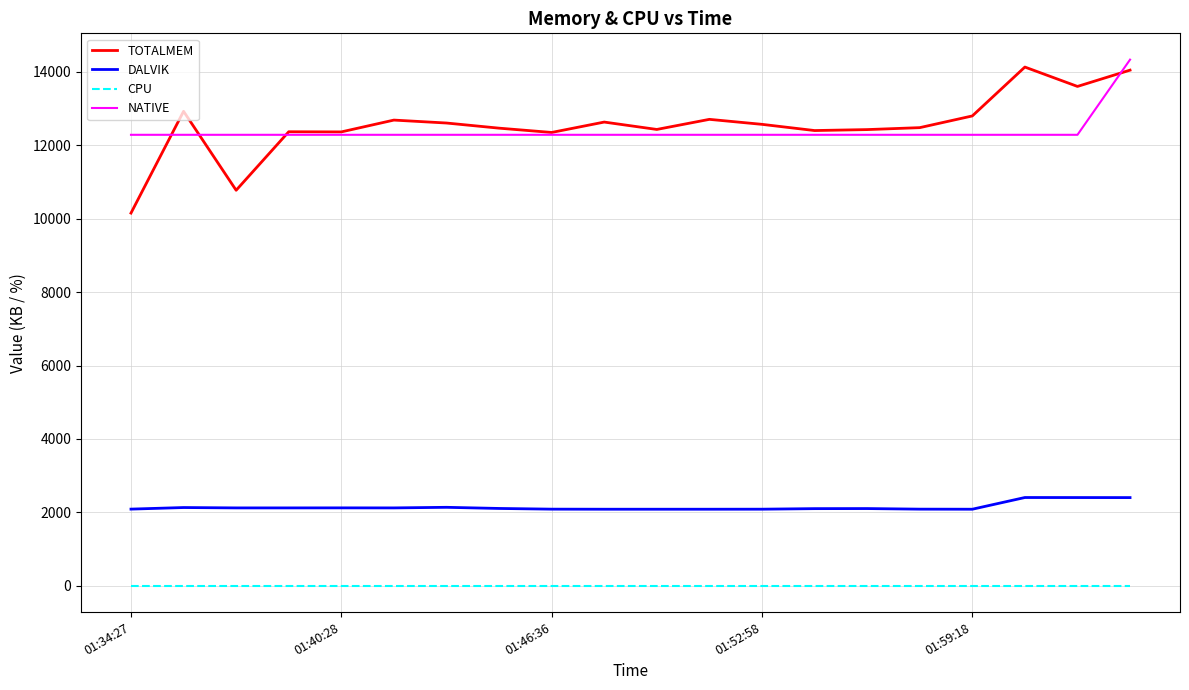

What is the greatest value displayed?

14336